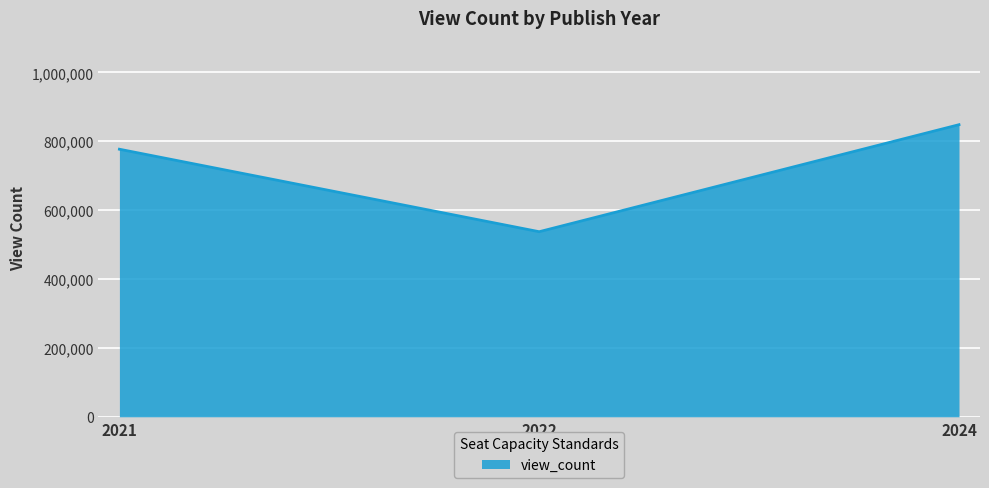

Reading right to left, transcribe all the data shown in this chart.

848258.5	537443.0	777011.5